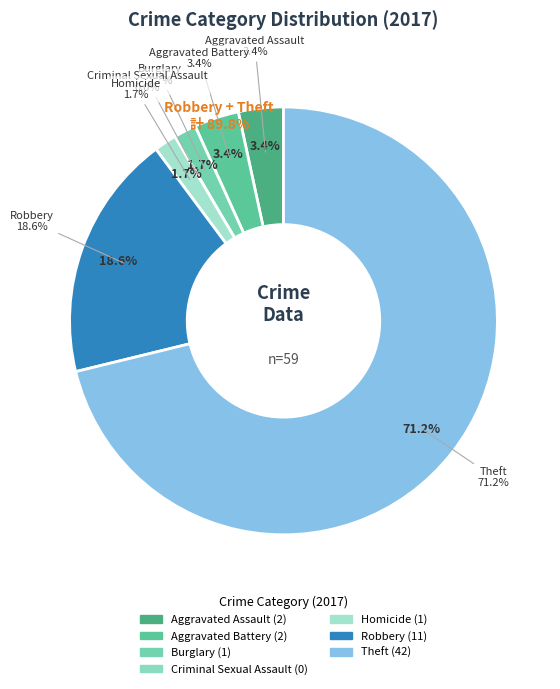

Which category has the biggest portion of the pie?

Theft